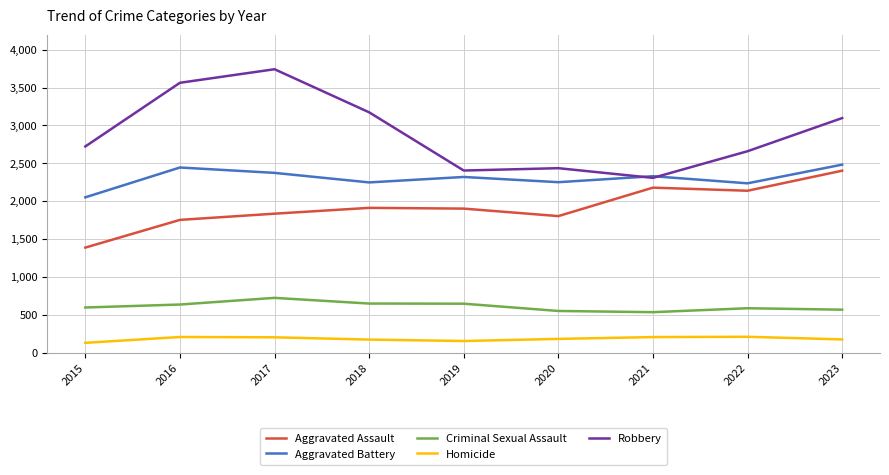

Between which two adjacent categories do Aggravated Battery and Robbery first intersect?

2020 and 2021